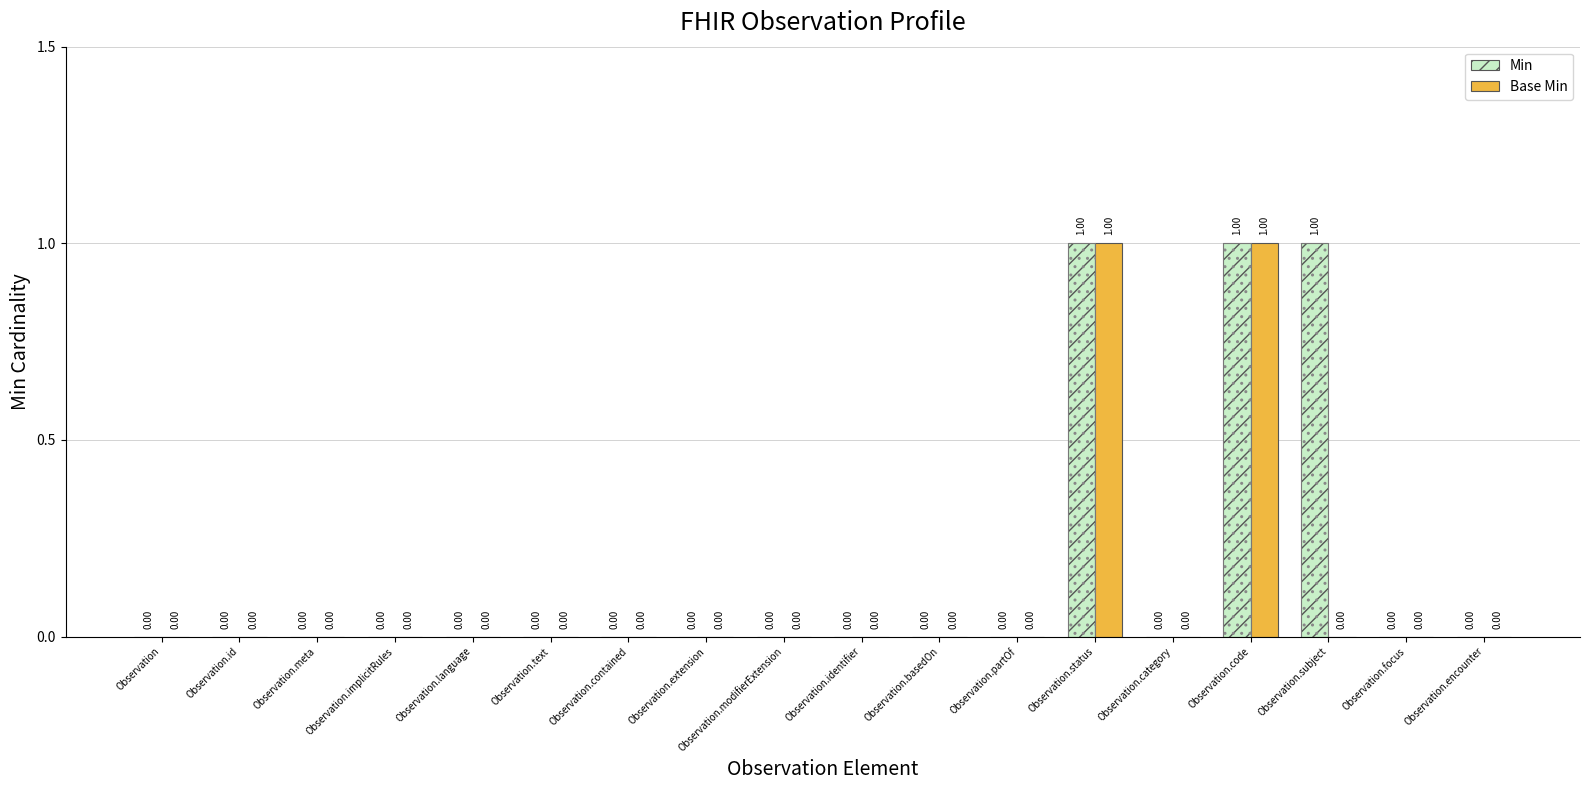

Reading left to right, extract all data points from this chart.

Min: Observation=0	Observation.id=0	Observation.meta=0	Observation.implicitRules=0	Observation.language=0	Observation.text=0	Observation.contained=0	Observation.extension=0	Observation.modifierExtension=0	Observation.identifier=0	Observation.basedOn=0	Observation.partOf=0	Observation.status=1	Observation.category=0	Observation.code=1	Observation.subject=1	Observation.focus=0	Observation.encounter=0
Base Min: Observation=0	Observation.id=0	Observation.meta=0	Observation.implicitRules=0	Observation.language=0	Observation.text=0	Observation.contained=0	Observation.extension=0	Observation.modifierExtension=0	Observation.identifier=0	Observation.basedOn=0	Observation.partOf=0	Observation.status=1	Observation.category=0	Observation.code=1	Observation.subject=0	Observation.focus=0	Observation.encounter=0